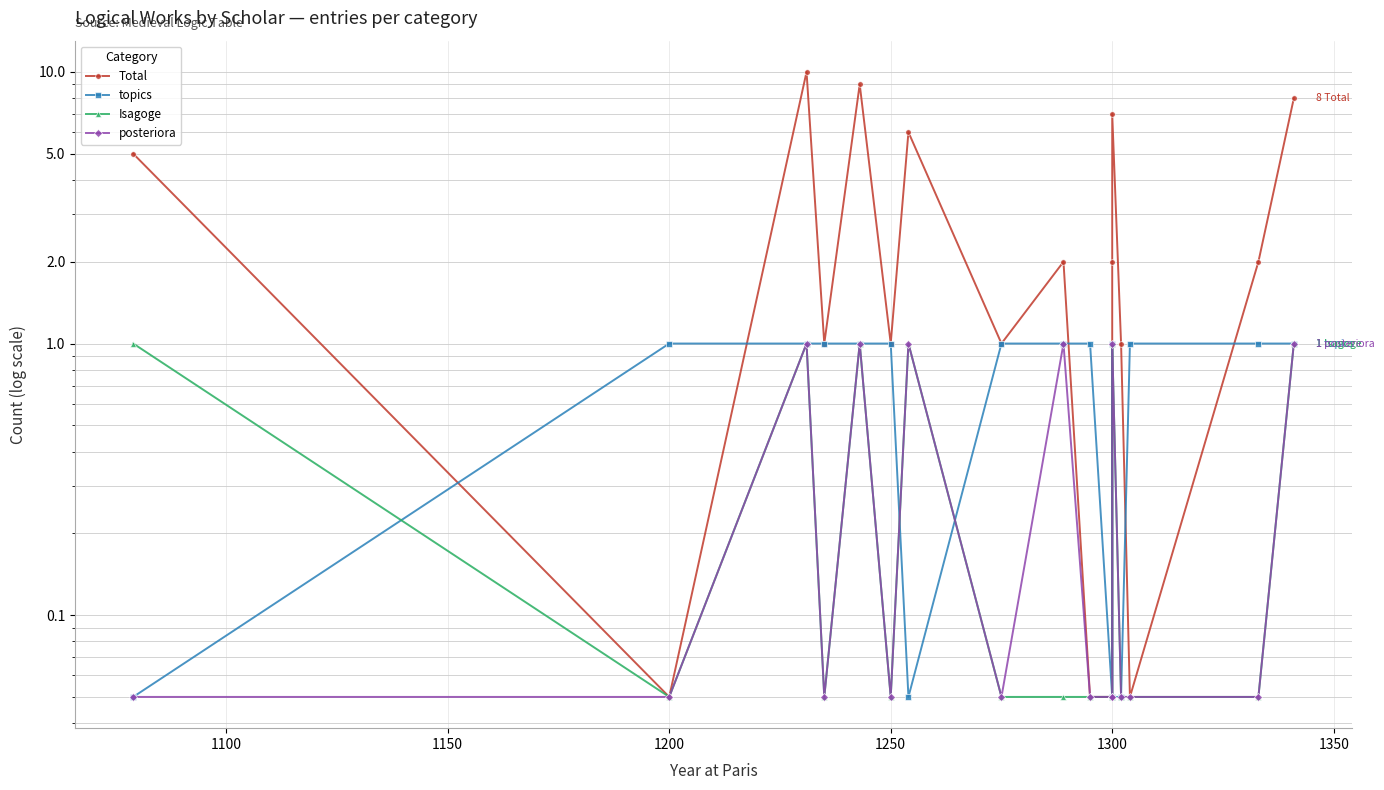

Reading left to right, transcribe all the data shown in this chart.

Total: 5.0	0.1	10.0	1.0	9.0	1.0	6.0	1.0	2.0	0.1	0.1	2.0	7.0	1.0	0.1	2.0	8.0
topics: 0.1	1.0	1.0	1.0	1.0	1.0	0.1	1.0	1.0	1.0	0.1	1.0	0.1	0.1	1.0	1.0	1.0
Isagoge: 1.0	0.1	1.0	0.1	1.0	0.1	1.0	0.1	0.1	0.1	0.1	0.1	1.0	0.1	0.1	0.1	1.0
posteriora: 0.1	0.1	1.0	0.1	1.0	0.1	1.0	0.1	1.0	0.1	0.1	0.1	1.0	0.1	0.1	0.1	1.0